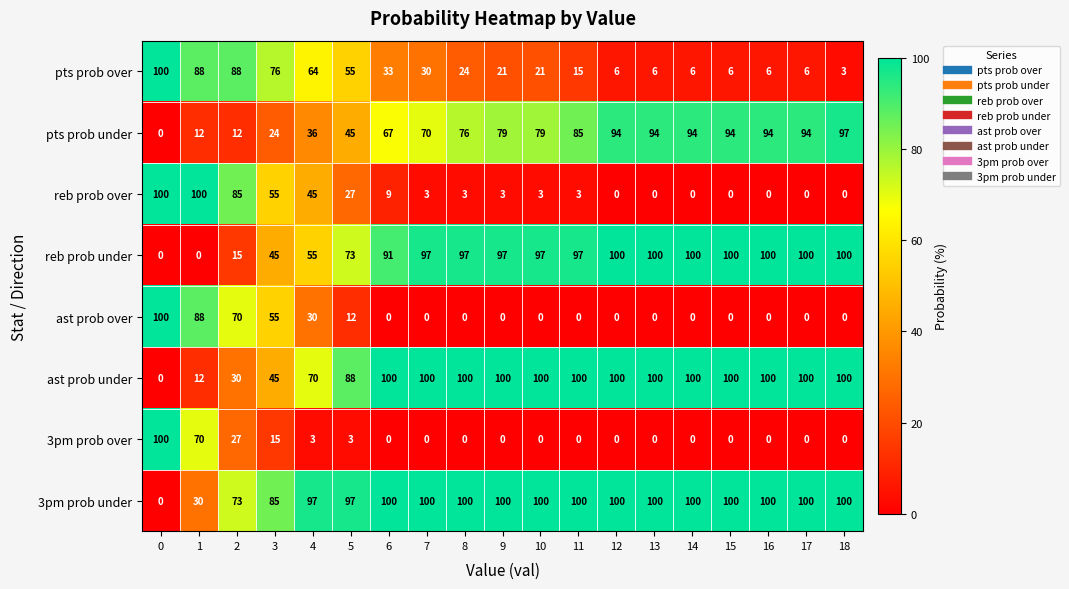

Is it true that 3pm prob over equals 3 at 5?

True